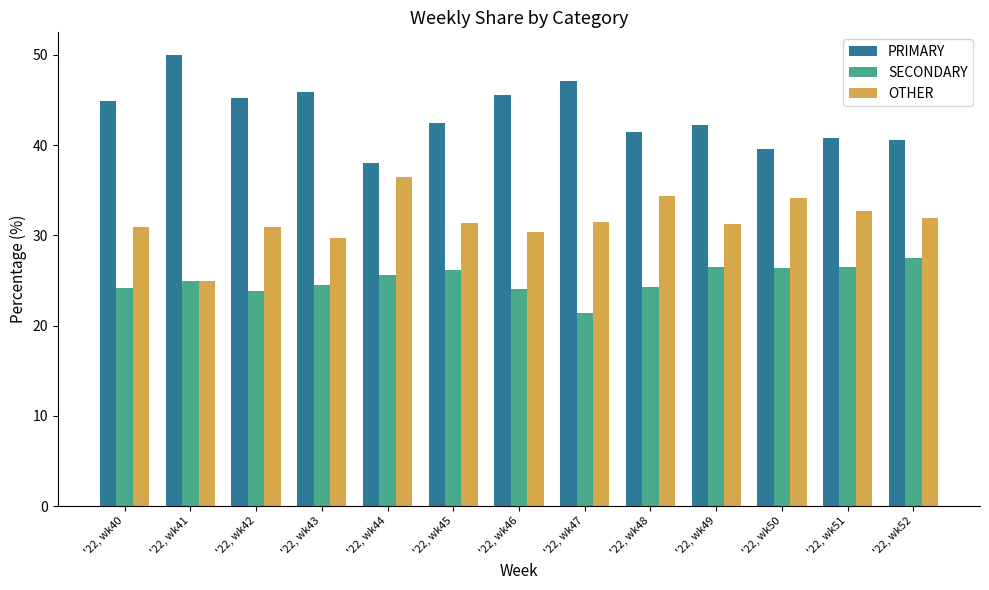

Rank the series by their maximum value, from lowest to highest.

SECONDARY, OTHER, PRIMARY